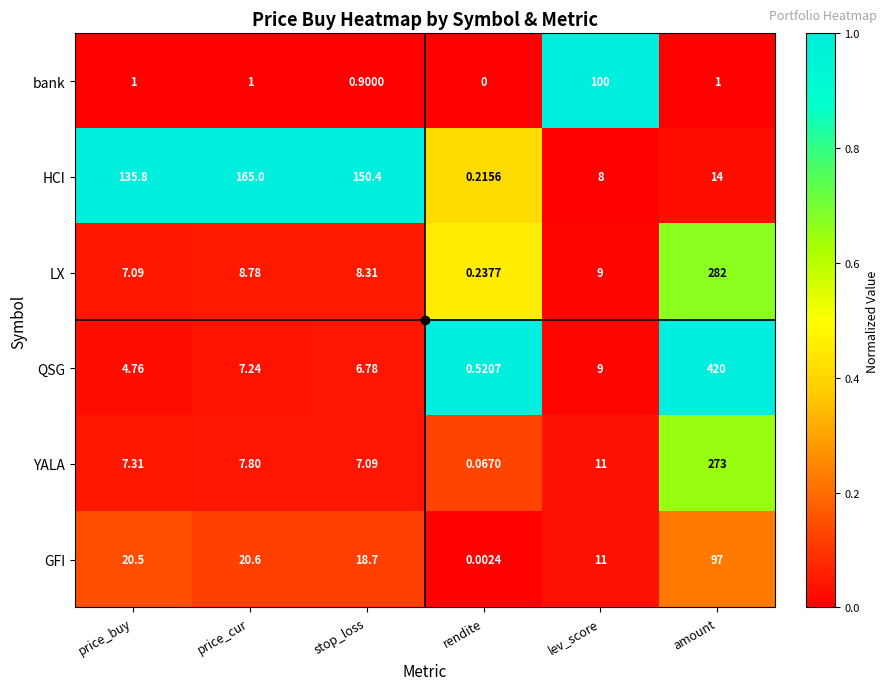

Which series changed the most between stop_loss and lev_score?

HCI